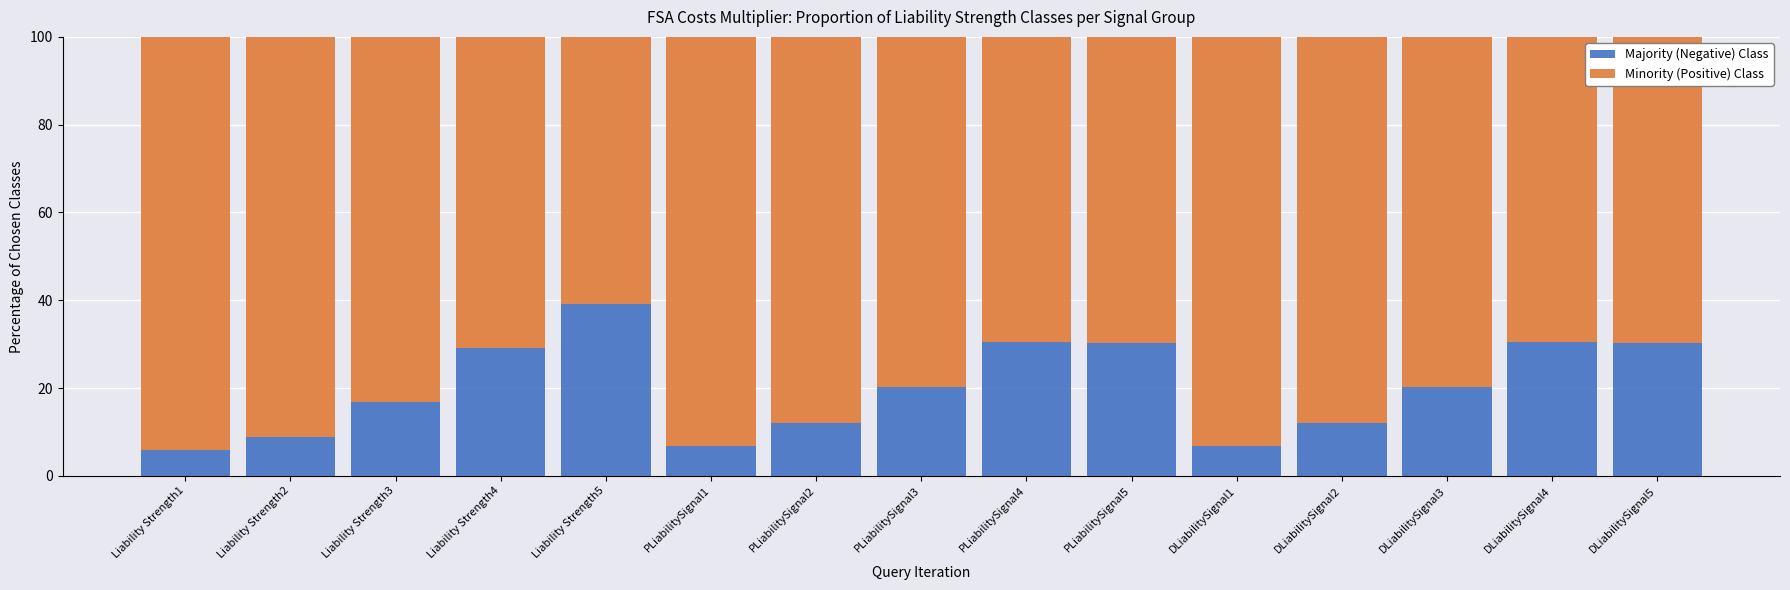

Is it true that Majority (Negative) Class equals 16.7 at Liability Strength3?

True